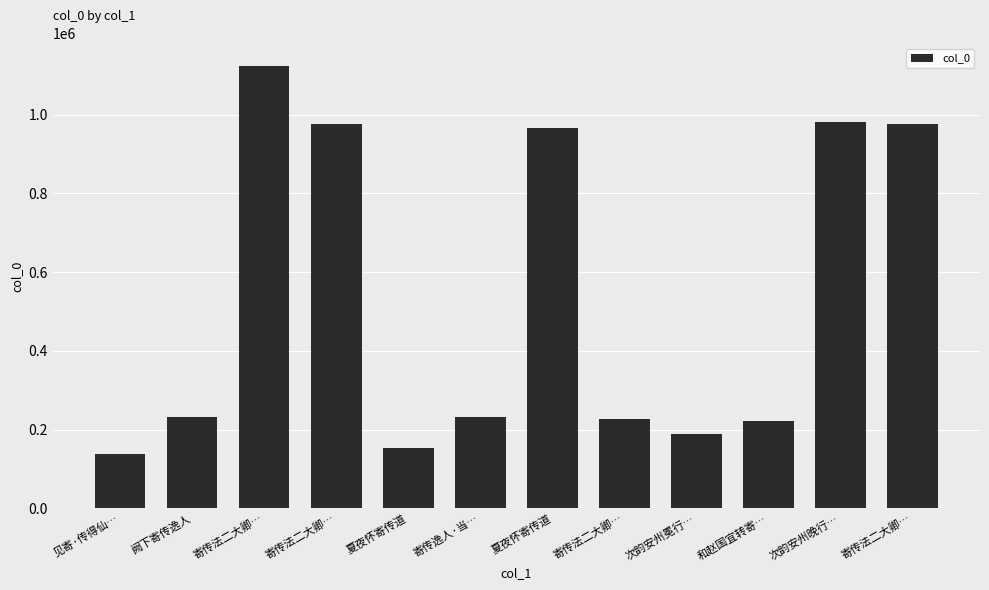

Rank the categories by value from highest to lowest.

寄传法二大卿…, 次韵安州晚行…, 寄传法二大卿…, 寄传法二大卿…, 夏夜怀寄传道, 寄传逸人·当…, 阙下寄传逸人, 寄传法二大卿…, 和赵国宜转寄…, 次韵安州冕行…, 夏夜怀寄传道, 见寄·传得仙…